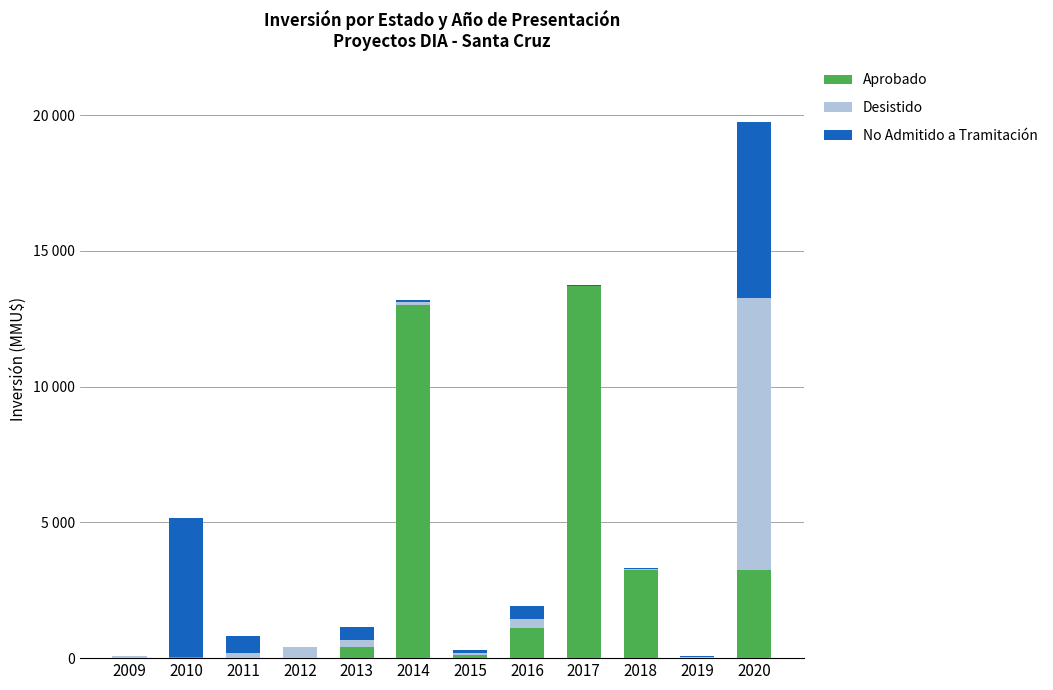

Does the chart contain stacked bars?

Yes